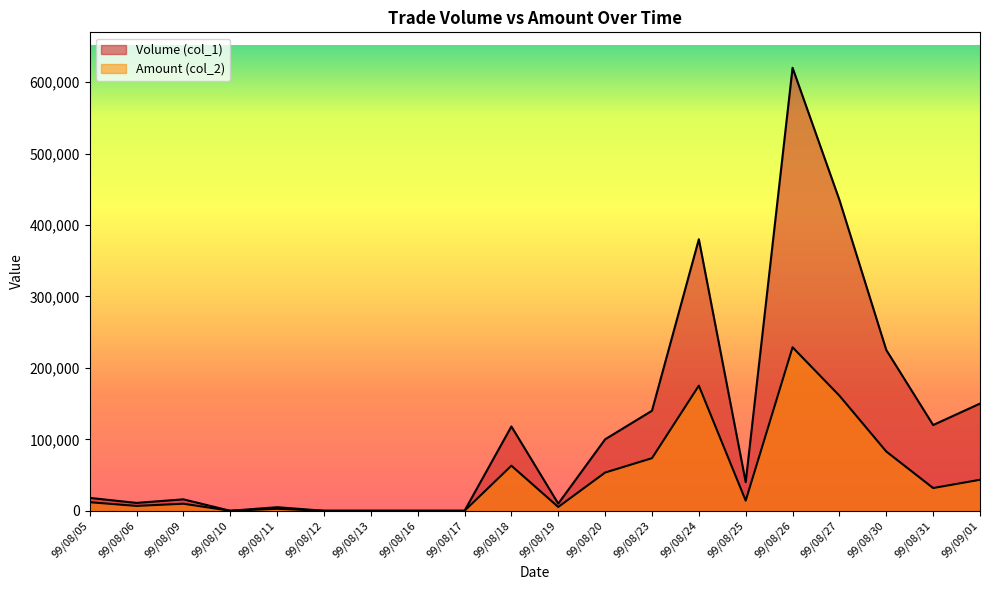

What are all the series names shown in the legend?

Volume (col_1), Amount (col_2)